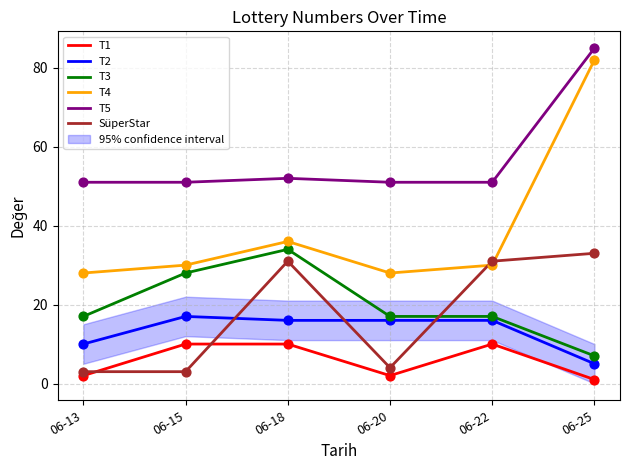

Is the value of T3 at 06-15 greater than the value of SüperStar at 06-18?

No